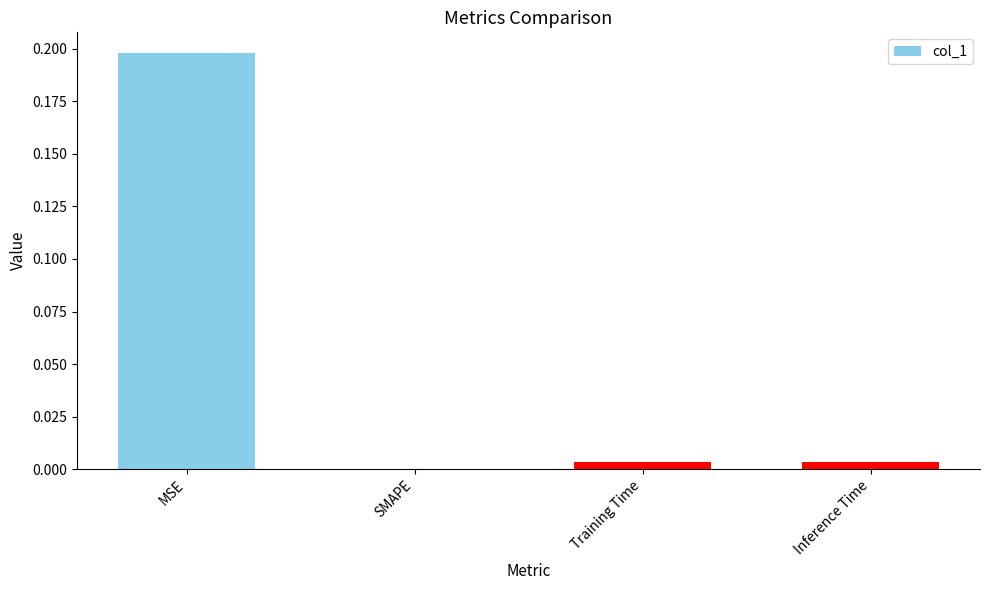

At which category does the chart reach its peak across all series?

MSE